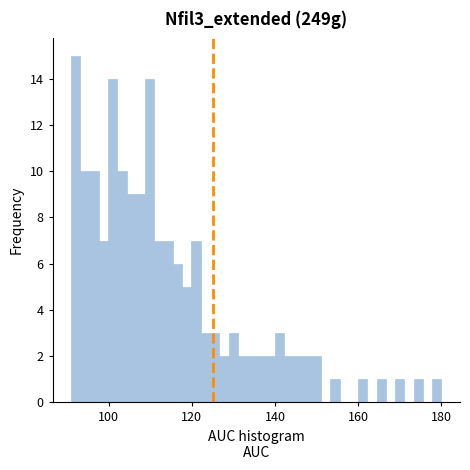

Read against the x-axis, roughly where is the centre of the tallest bar?

92